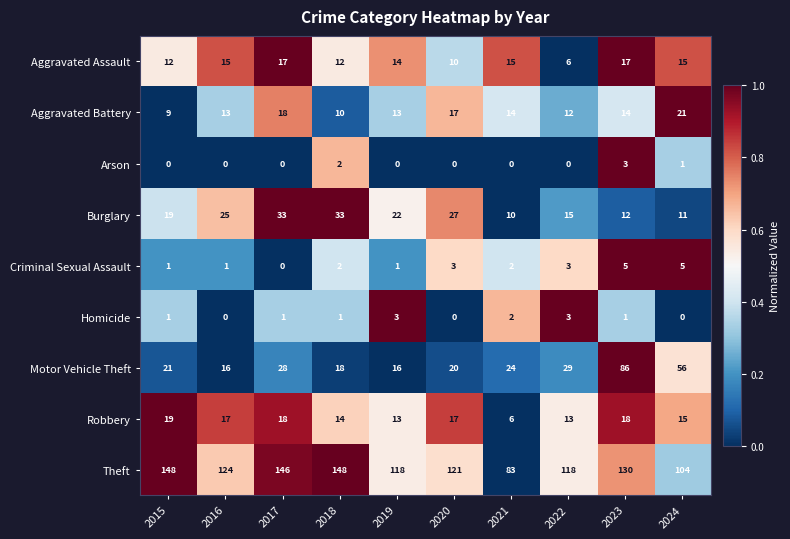

Count the Homicide values in the range 0 to 2.

8